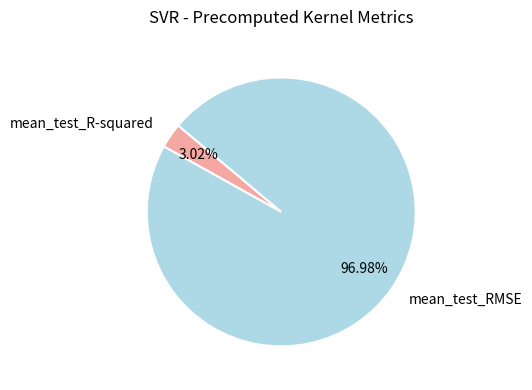

The mean_test_RMSE slice represents 88% of the pie. True or false?

False